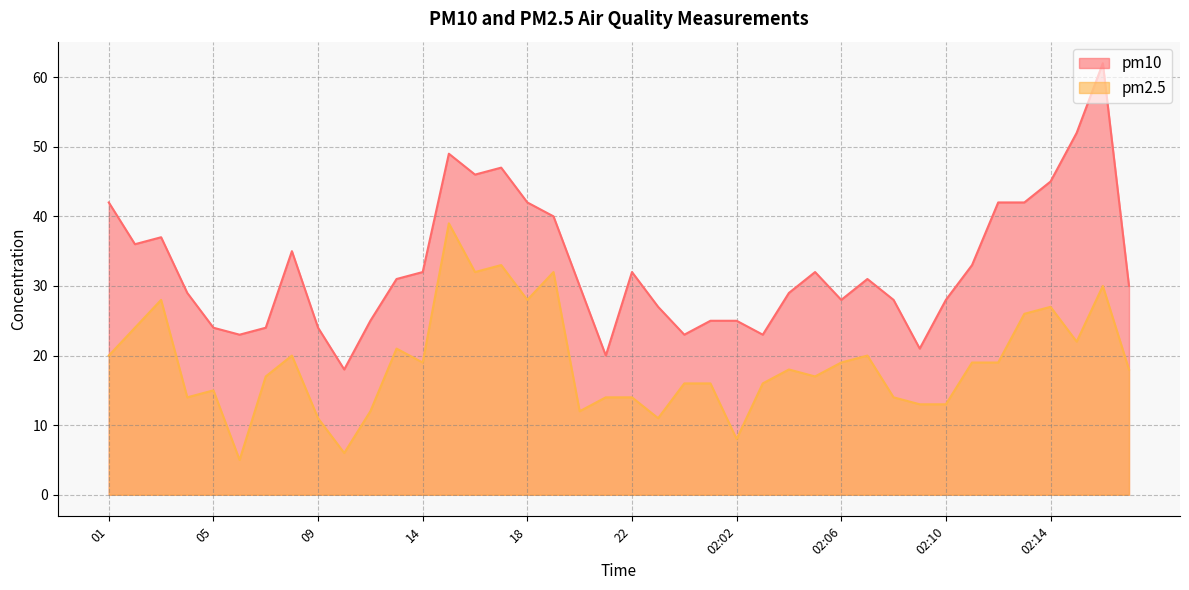

What are all the series names shown in the legend?

pm10, pm2.5